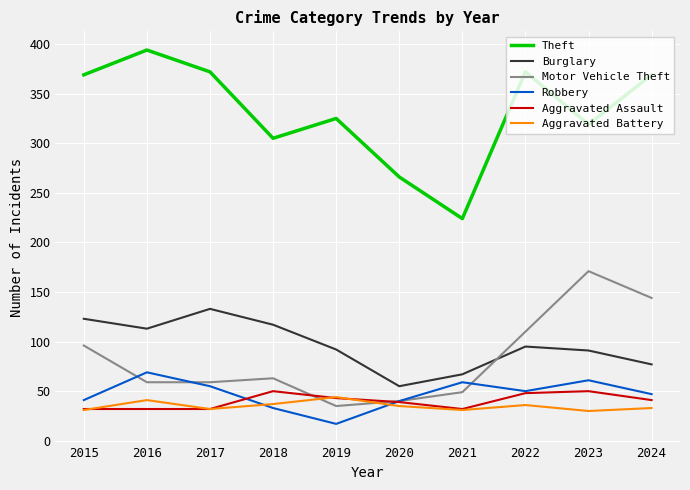

Which series has the largest range (max minus min)?

Theft